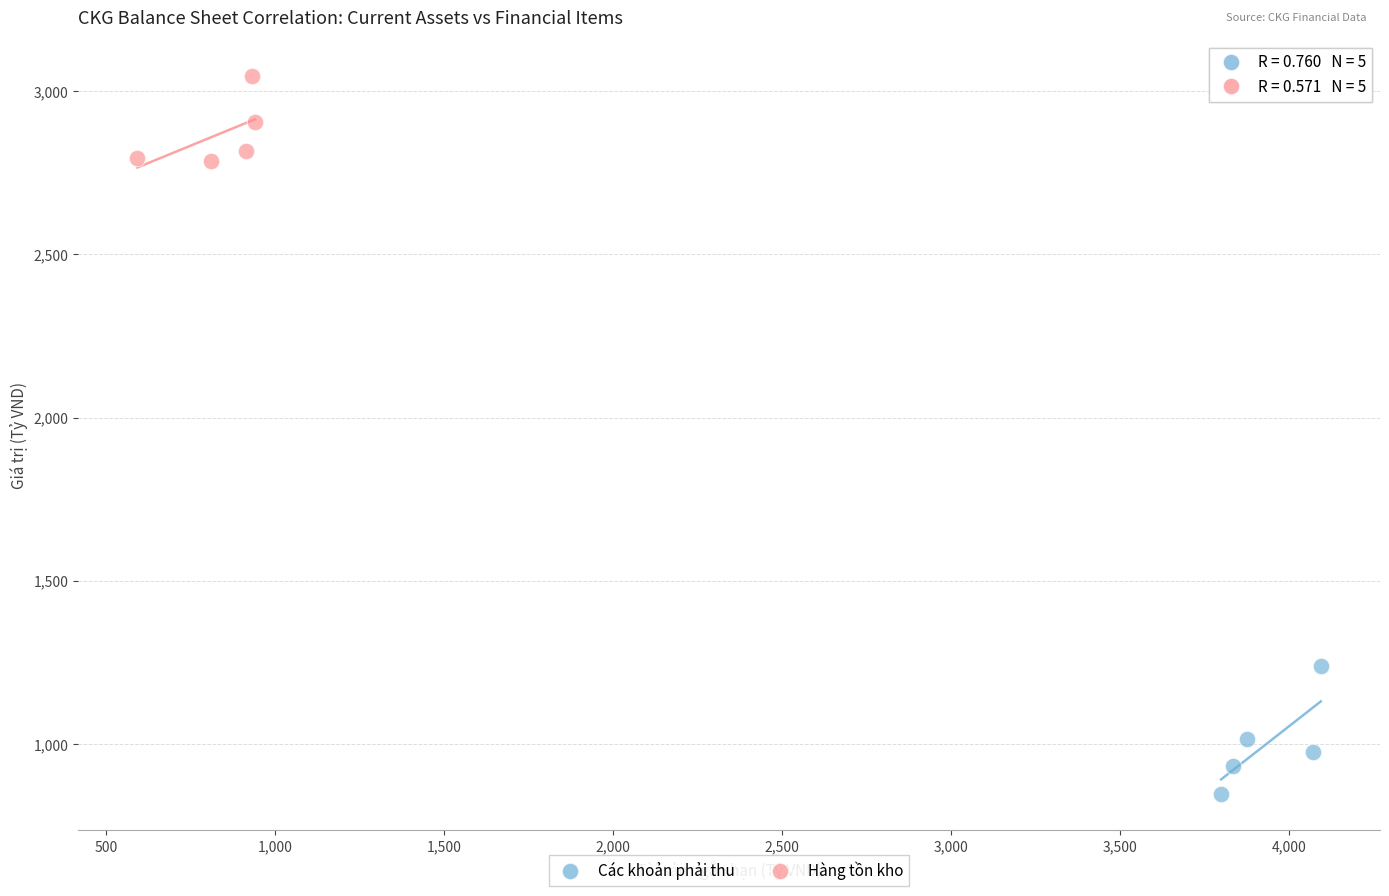

Which series has the widest spread of Y values?

Các khoản phải thu